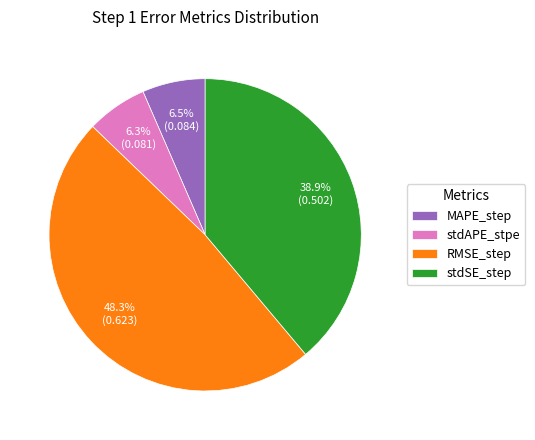

What is the largest slice in the pie chart?

RMSE_step